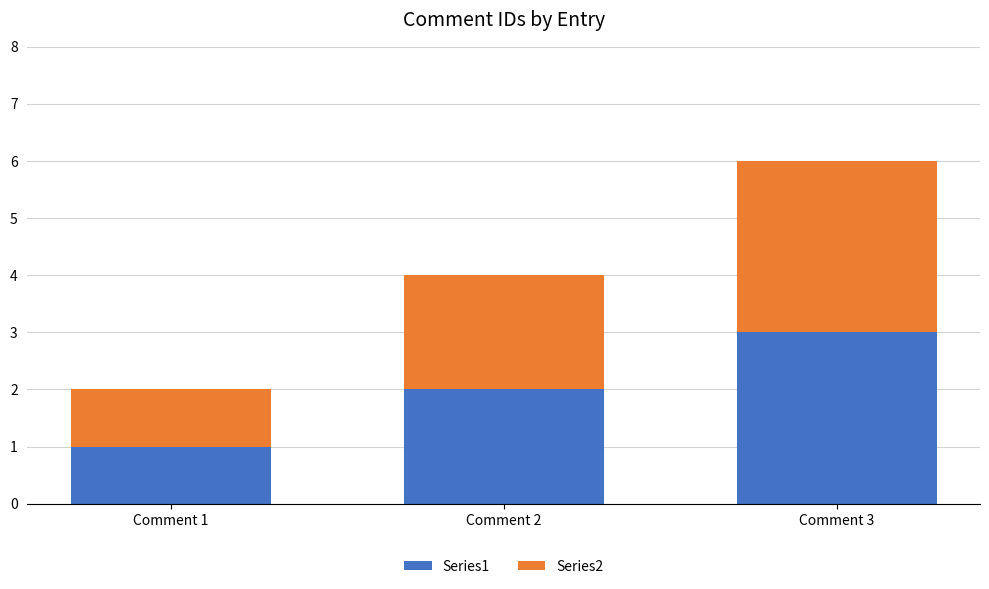

Rank the categories by Series1 value from lowest to highest.

Comment 1, Comment 2, Comment 3